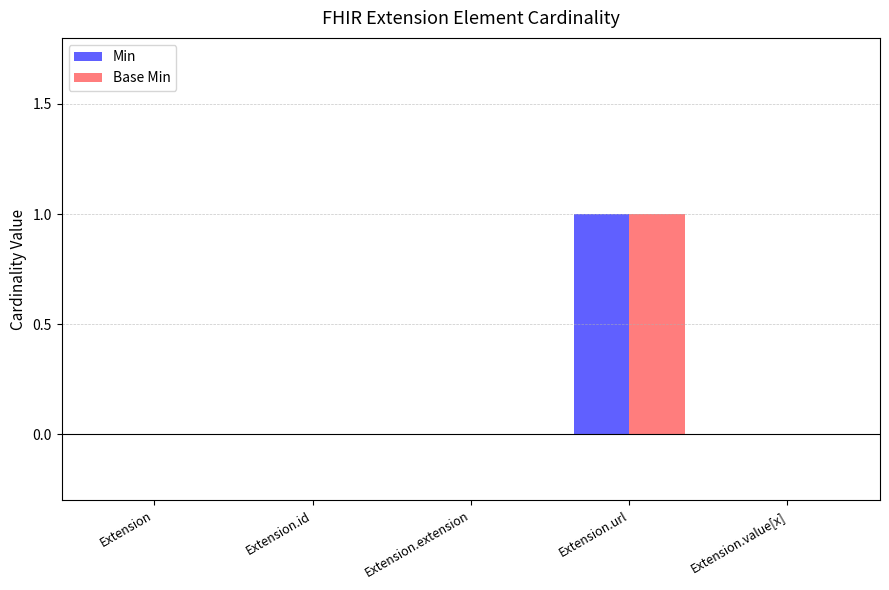

At which category does the chart reach its peak across all series?

Extension.url